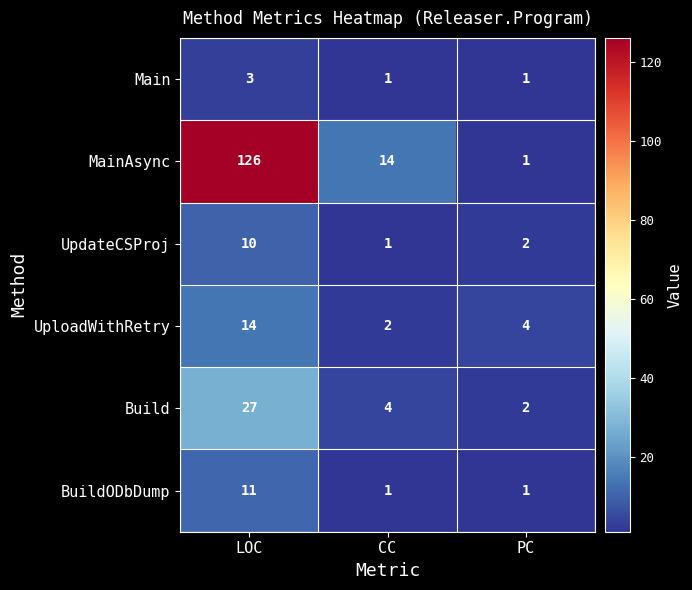

List the series in order of their peak value, lowest first.

Main, UpdateCSProj, BuildODbDump, UploadWithRetry, Build, MainAsync